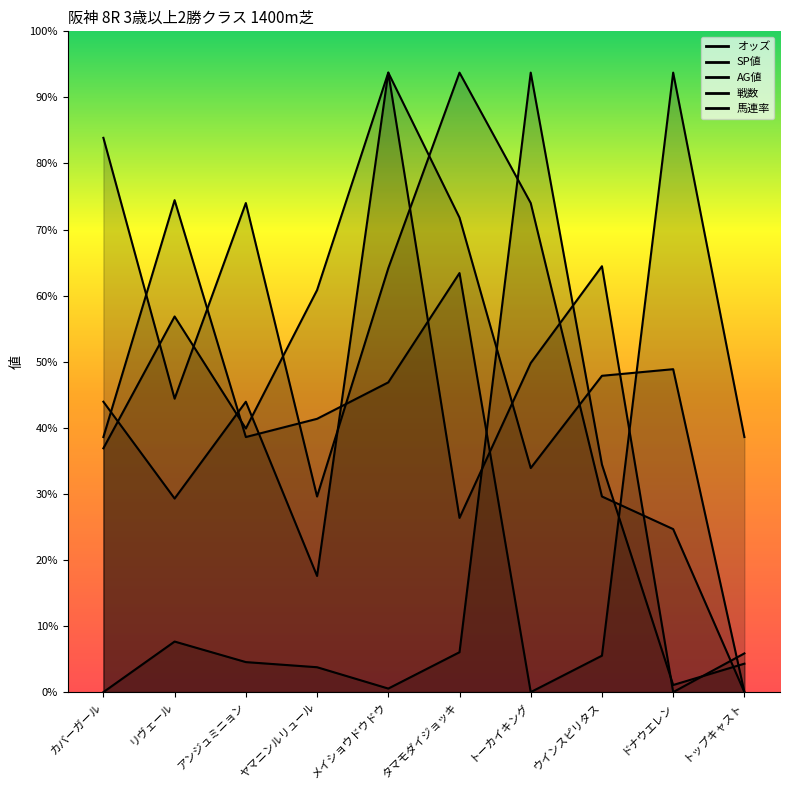

Reading left to right, extract all data points from this chart.

オッズ: 0.0	12.2	7.3	6.0	0.9	9.7	150.0	55.1	1.7	6.9
SP値: 134.2	71.1	118.4	47.4	102.6	150.0	118.4	47.4	39.5	0.0
AG値: 59.0	91.0	63.8	97.3	150.0	114.9	54.3	76.6	78.2	0.0
戦数: 70.3	46.9	70.3	28.1	150.0	42.2	79.7	103.1	0.0	9.4
馬連率: 61.8	119.1	61.8	66.2	75.0	101.5	0.0	8.8	150.0	61.8